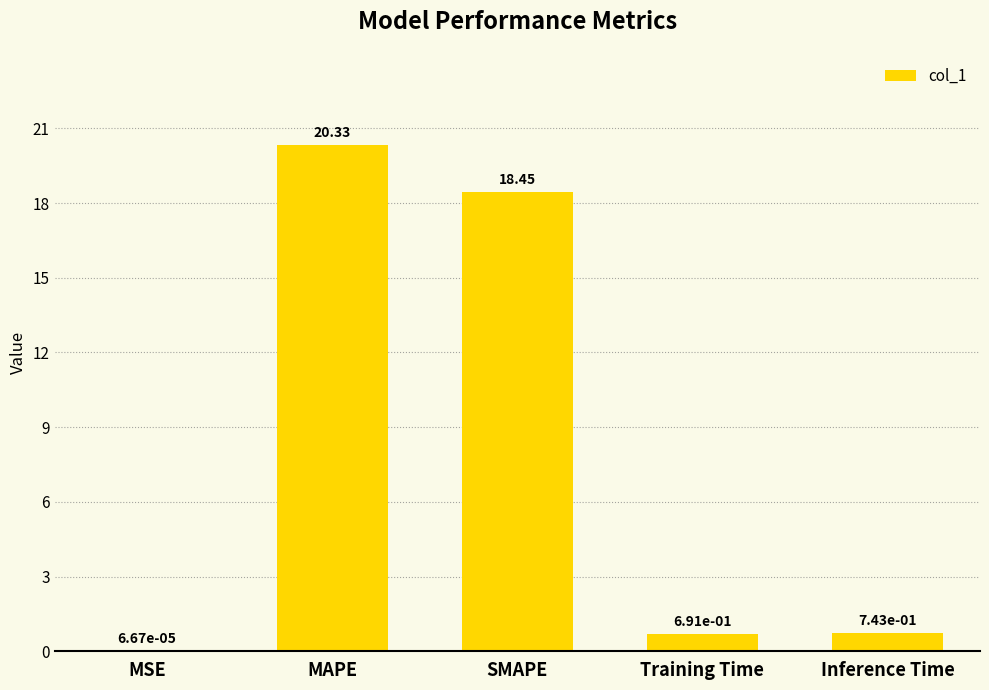

Between Inference Time and MSE, which is larger?

Inference Time